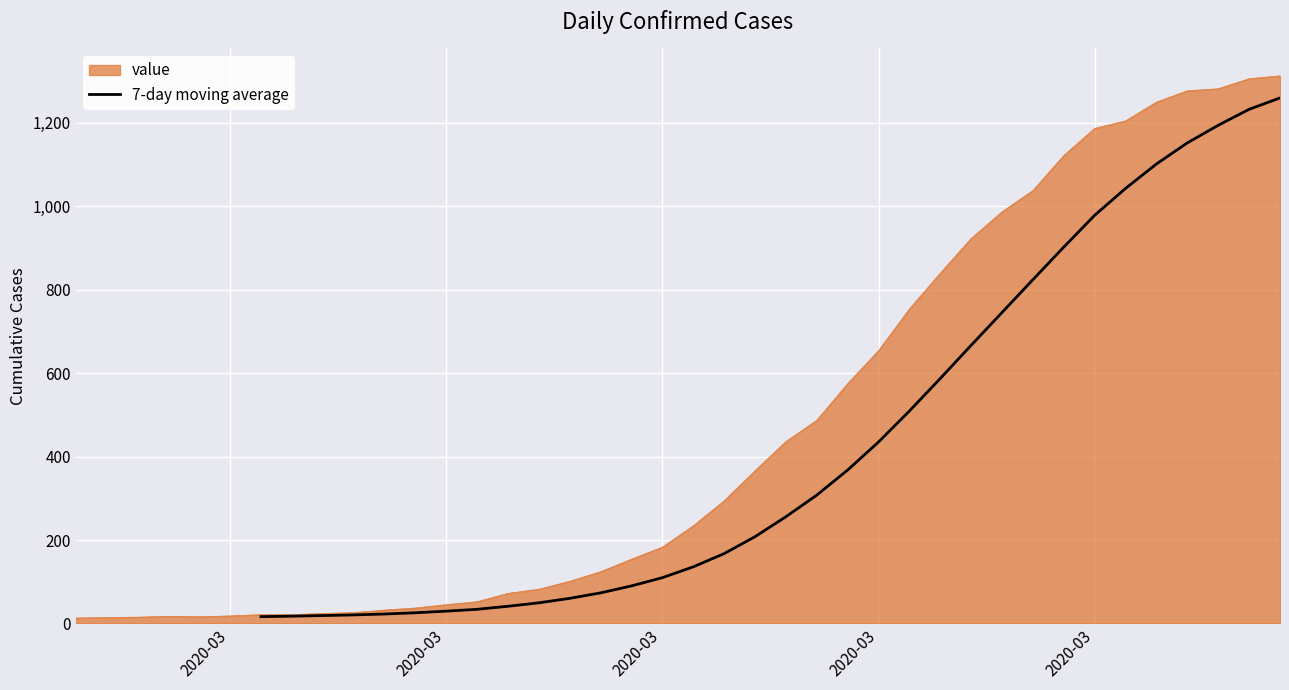

What is the minimum value shown in the chart?

16.3